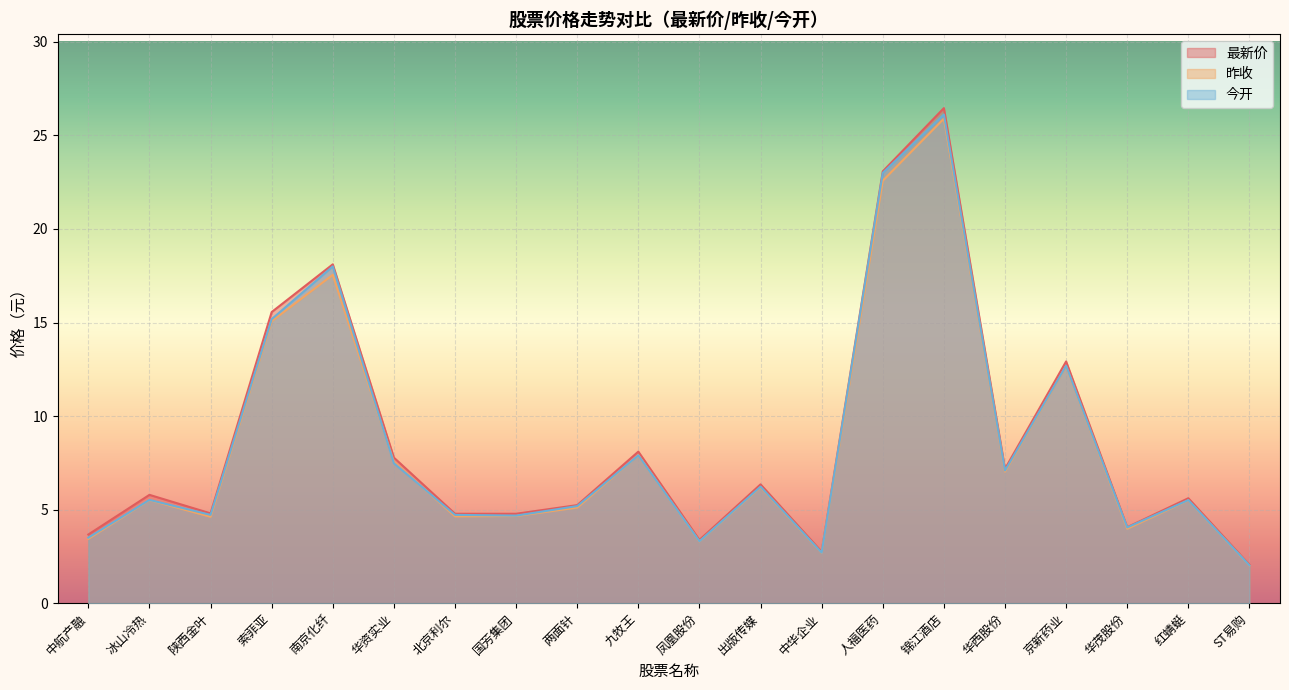

What is the difference between the second highest and second lowest values in the 最新价 series?

20.3